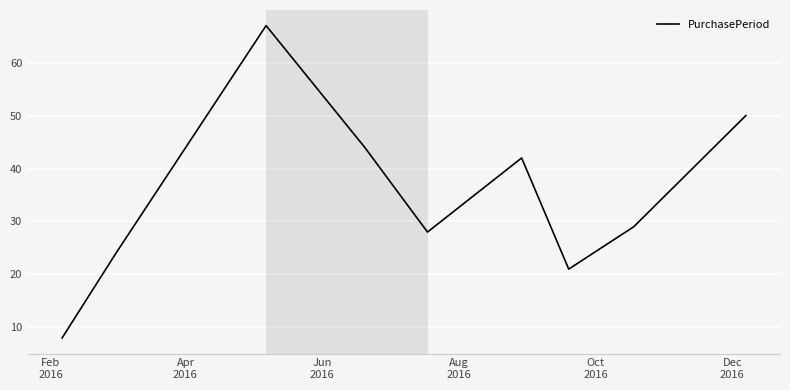

What is the maximum value shown in the chart?

67